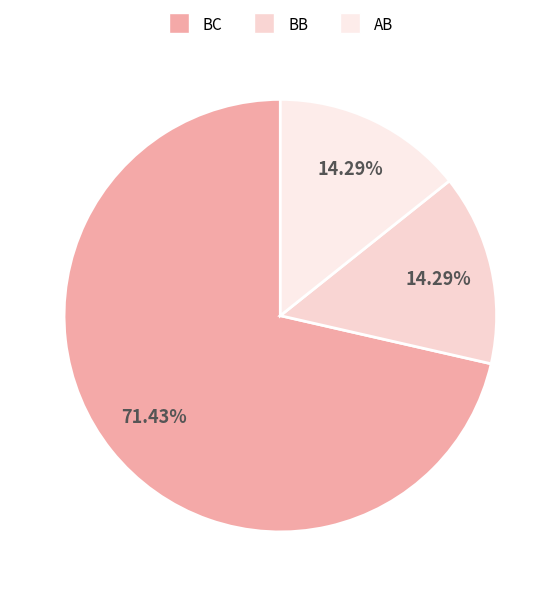

What portion of the pie excludes BC?

28.6%